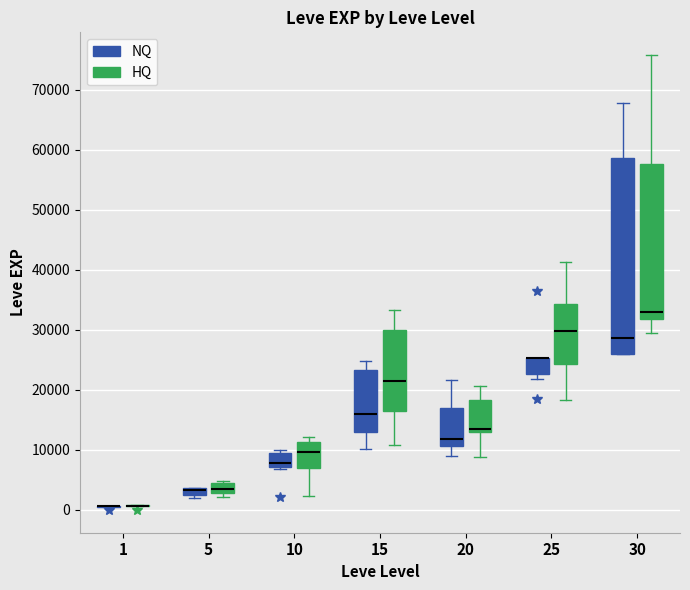

Which box is the tallest, from its lower edge to its upper edge?

30 (NQ)